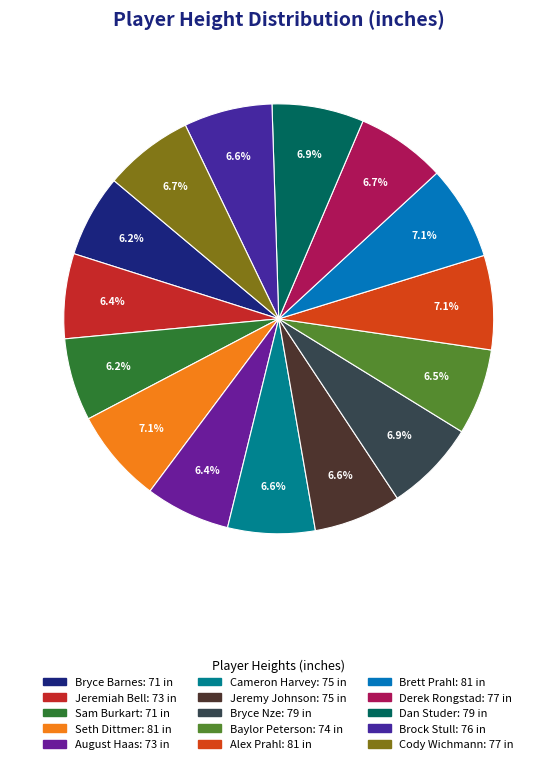

What percentage is NOT represented by Cameron Harvey?

93.4%